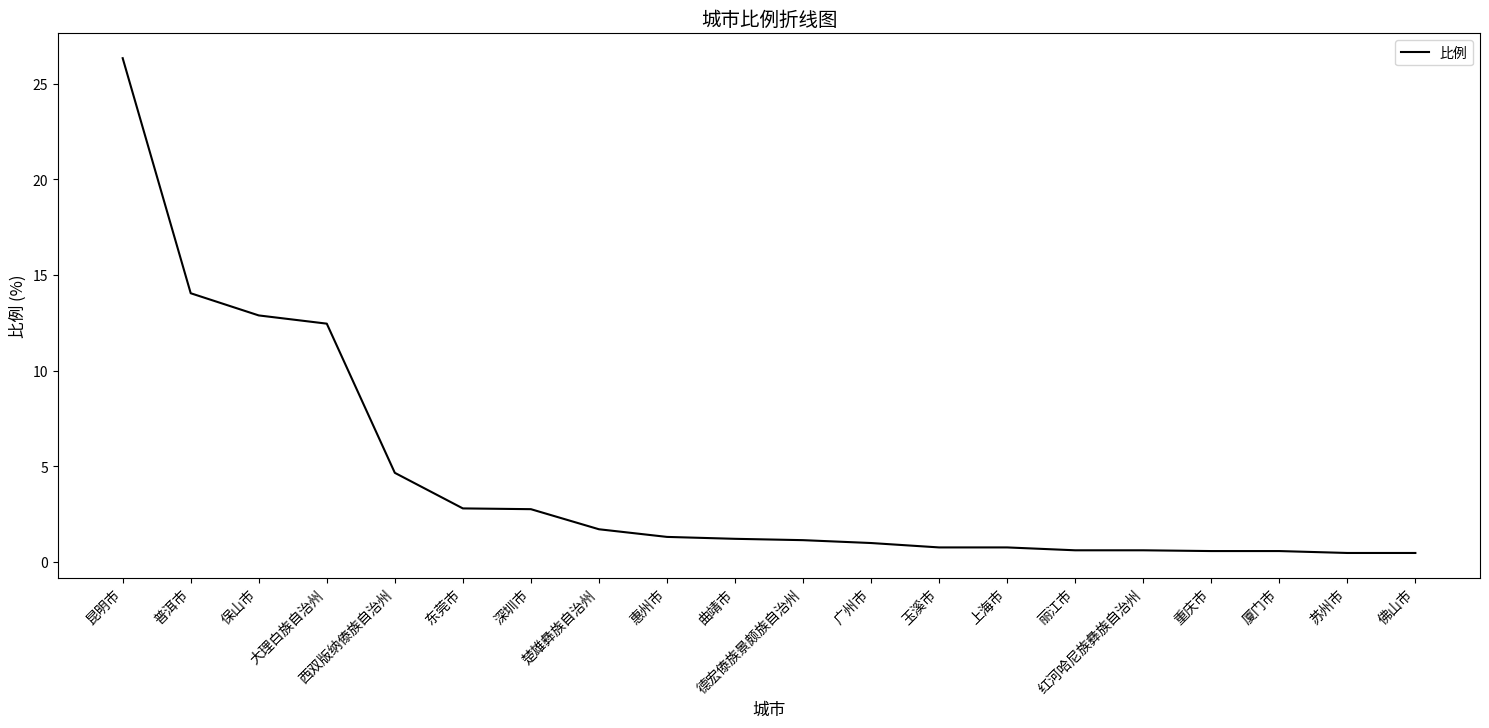

What is the difference between the maximum and minimum values?

25.9